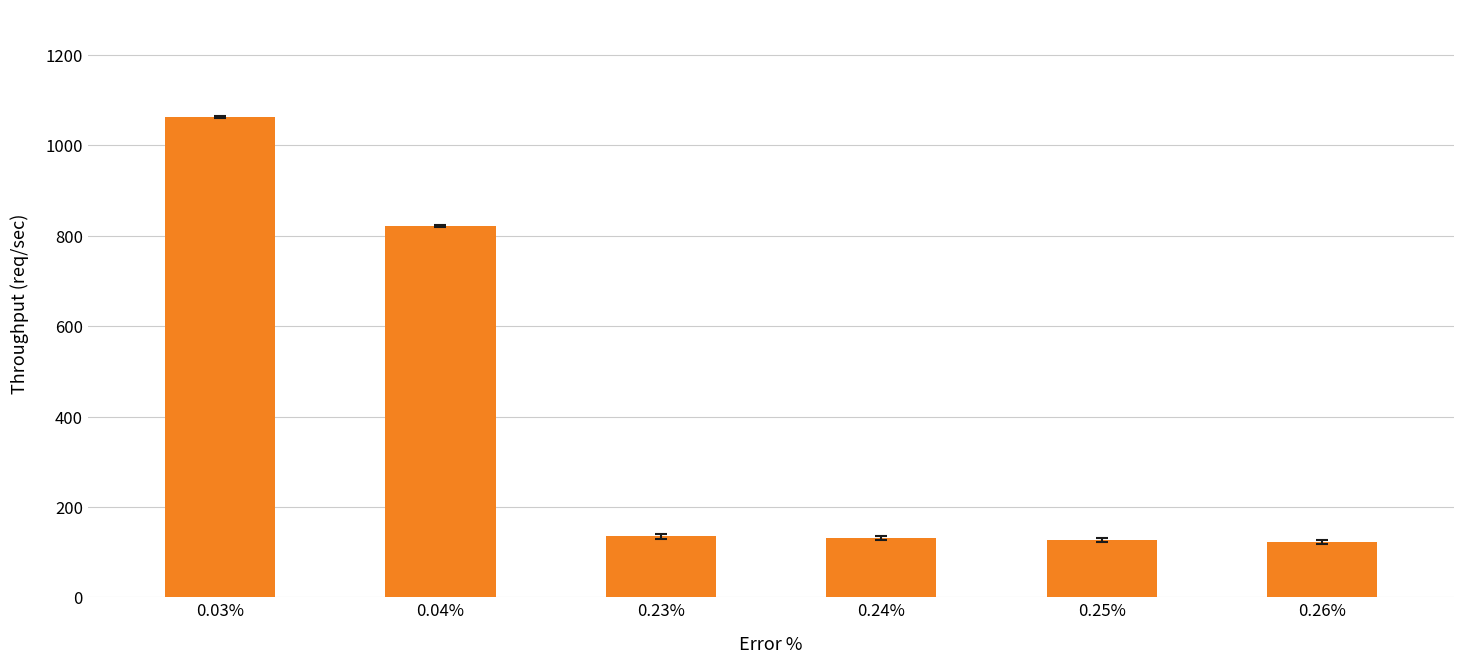

What is the ratio of the value at 0.23% to the value at 0.25%?

1.1